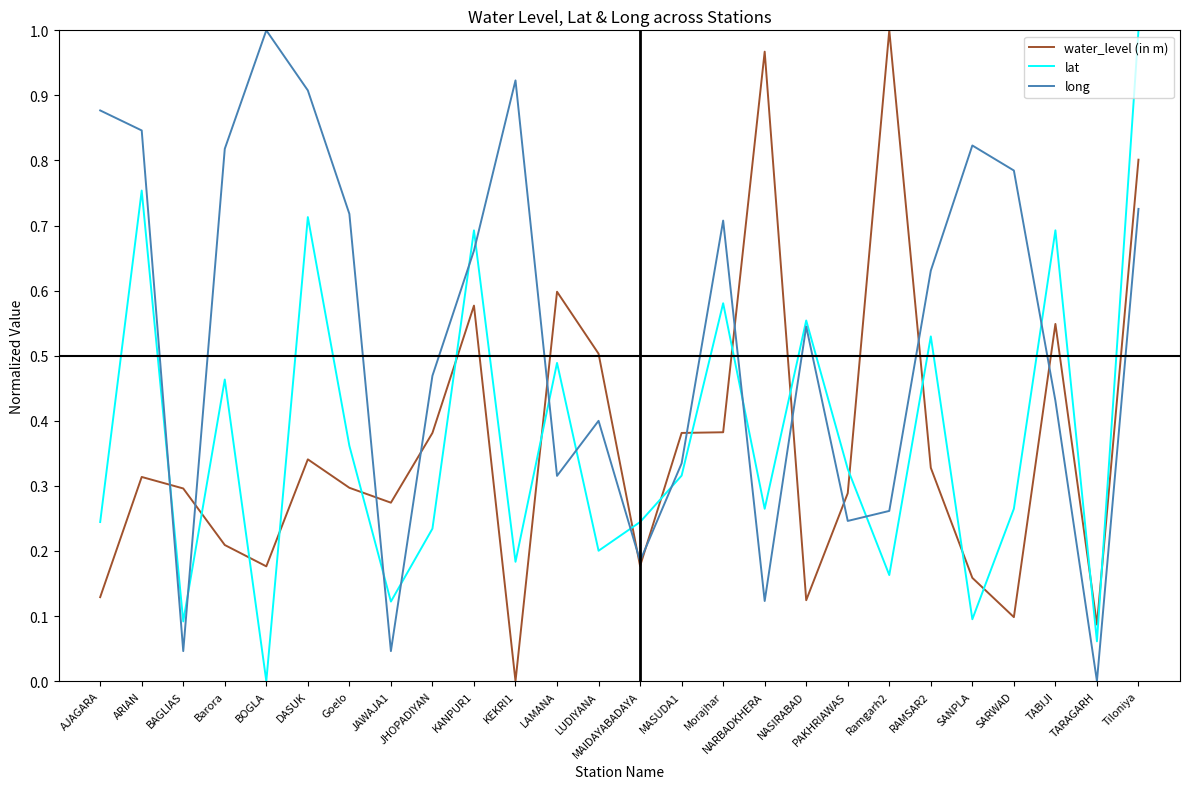

Is the value of lat at LAMANA greater than the value of long at DASUK?

No